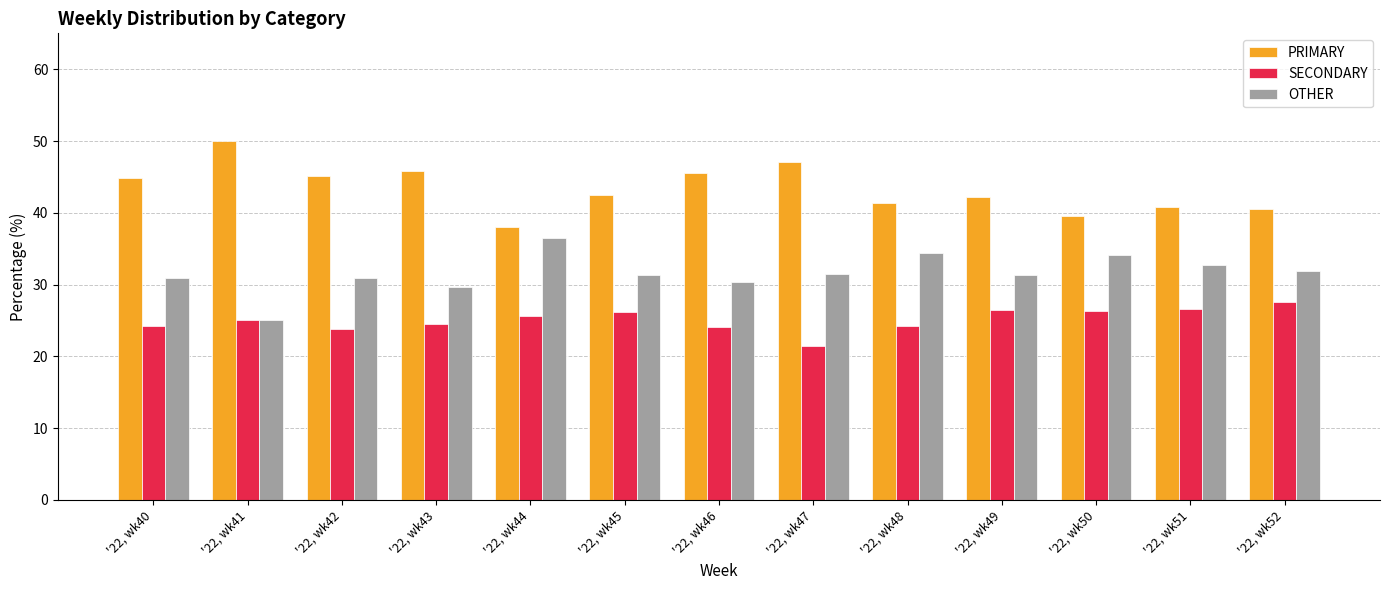

How many groups of bars are there?

13